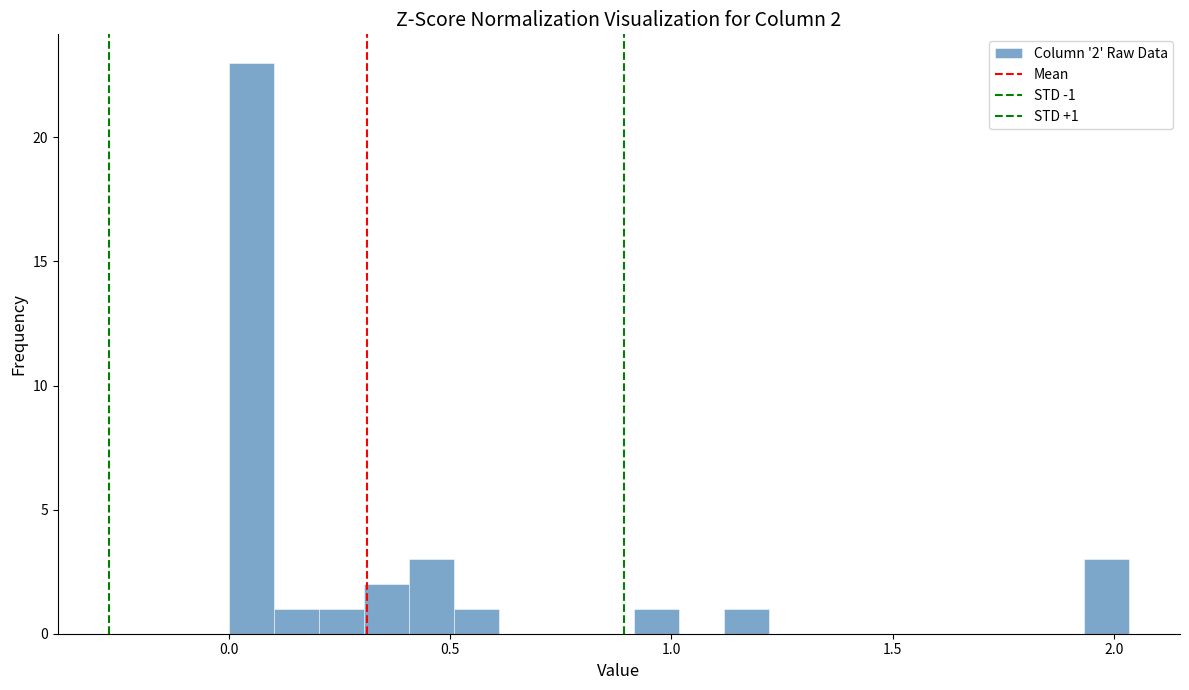

Around what value on the x-axis is the tallest bar? Give the approximate position of its centre, as read against the axis.

0.05